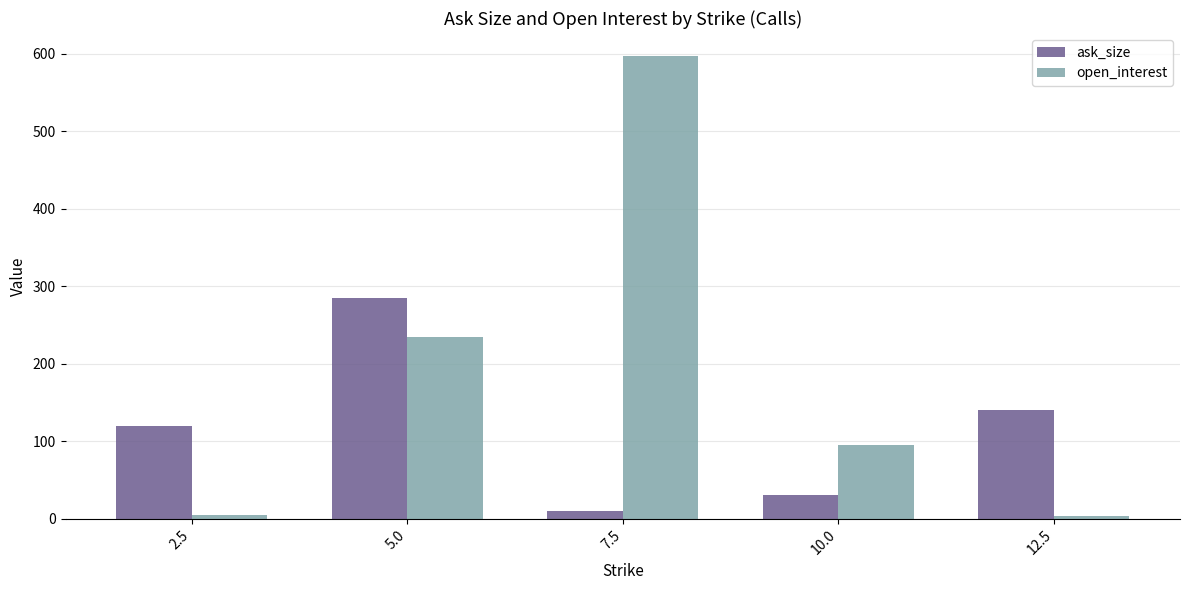

What is the maximum value for open_interest?

597